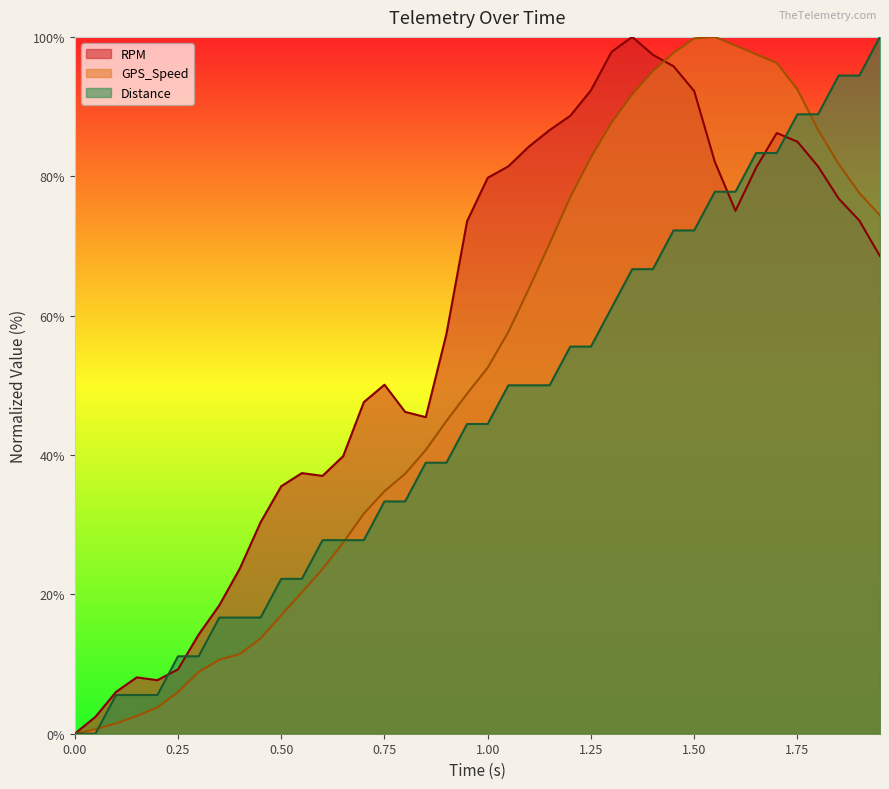

Rank the series by their average value, from highest to lowest.

RPM, GPS_Speed, Distance